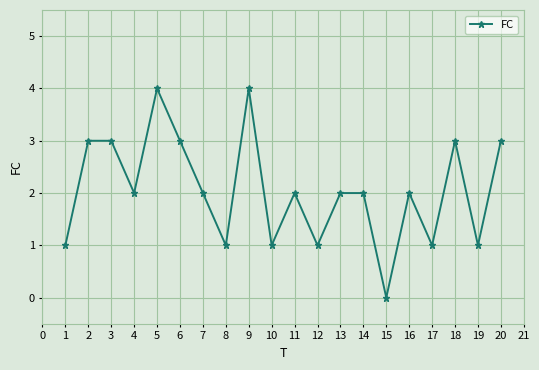

True or false: the data shows 2 at 16.

True